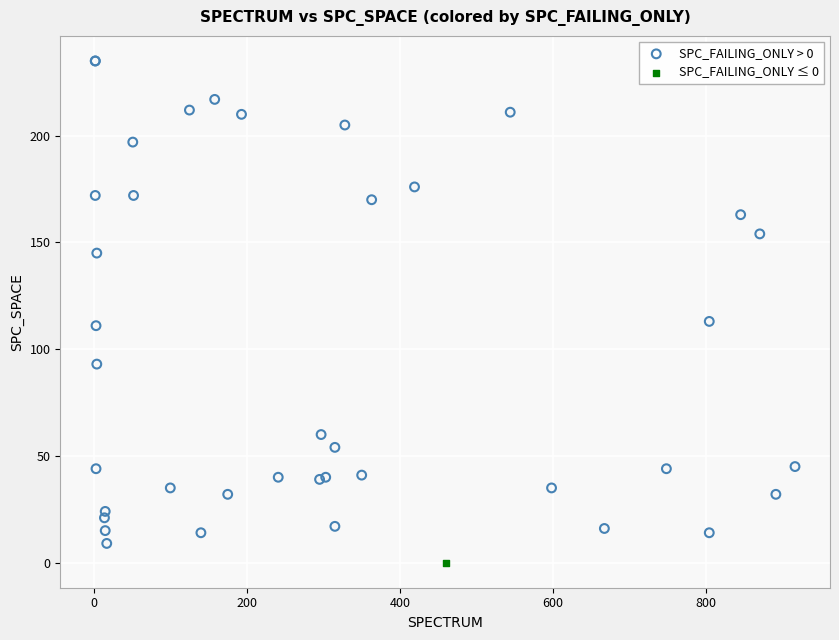

What are all the series names shown in the legend?

SPC_FAILING_ONLY > 0, SPC_FAILING_ONLY ≤ 0